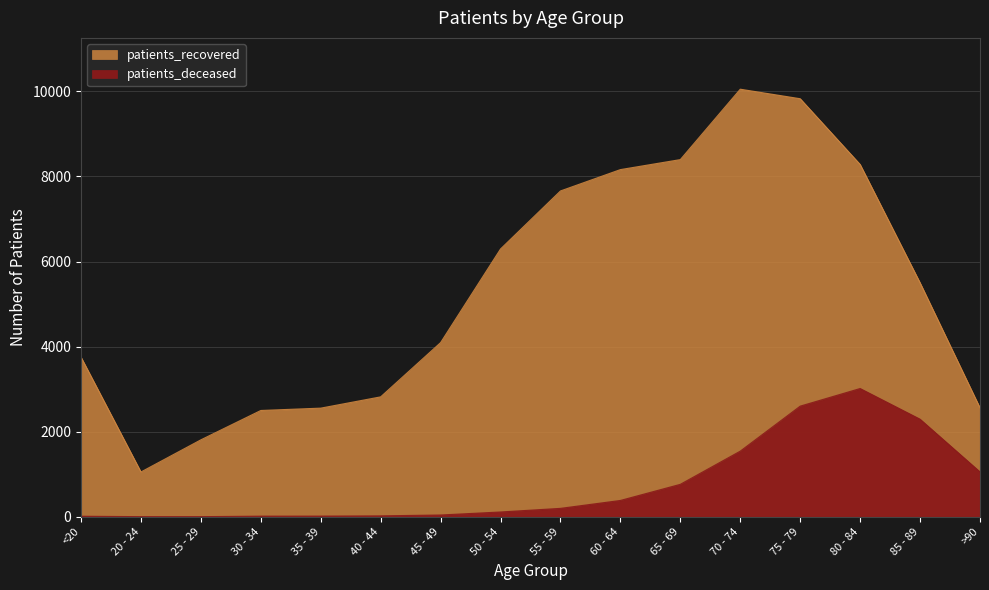

At which label does patients_deceased first exceed 198?

60 - 64